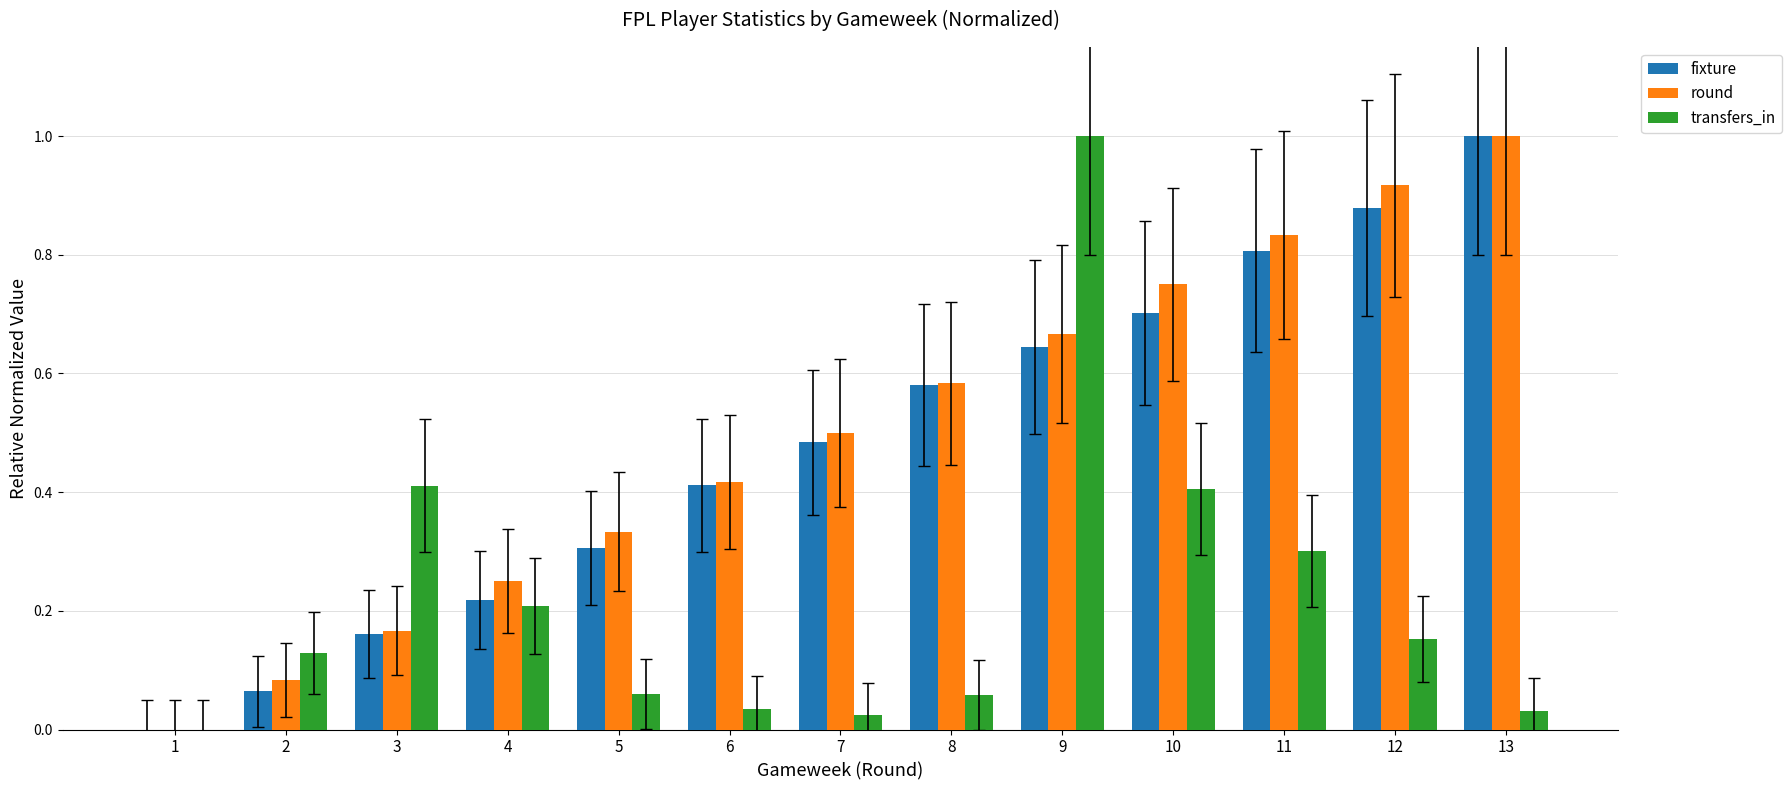

How many positive values does the round series have?

12